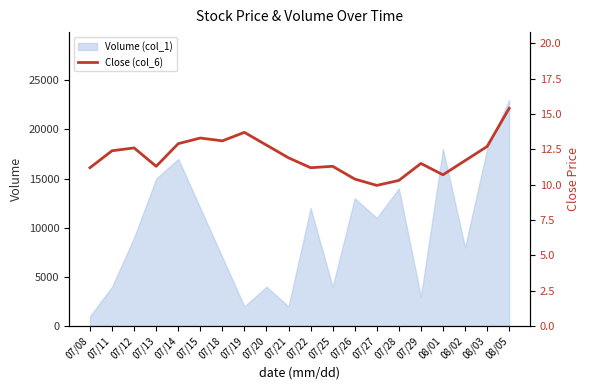

True or false: the data shows 10.7 at 08/01.

True